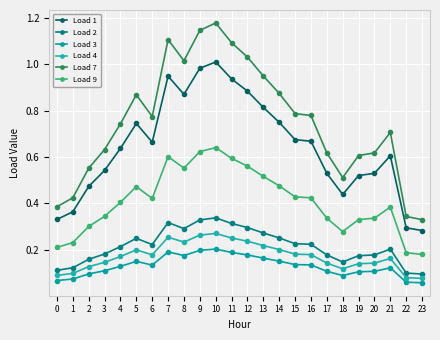

What is the sum of all Load 1 values?

15.5